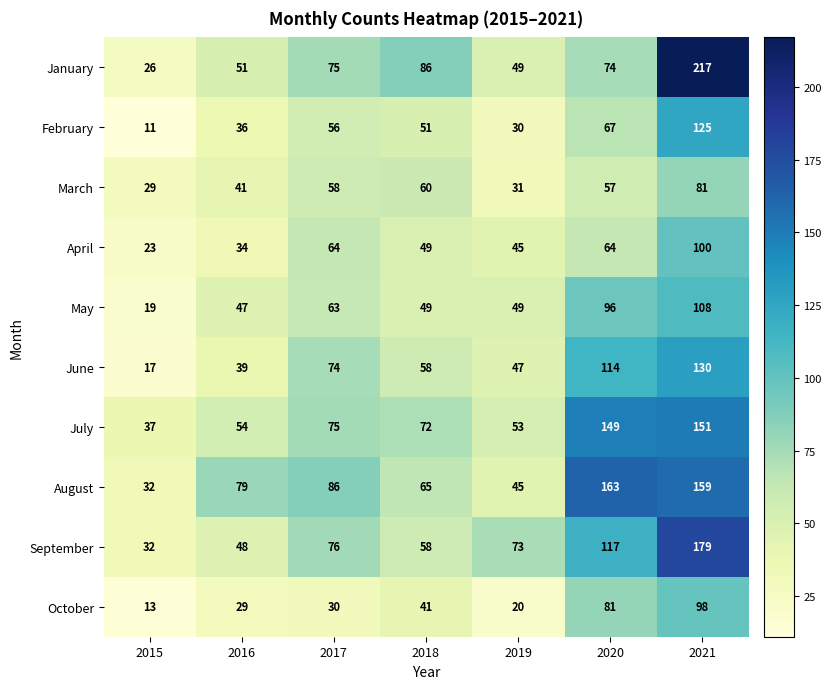

Count the number of data series in this chart.

10